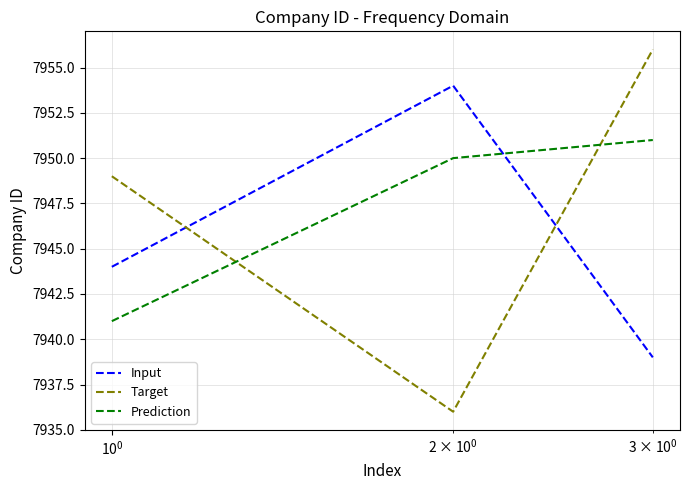

Reading left to right, transcribe all the data shown in this chart.

Input: 7944	7954	7939
Target: 7949	7936	7956
Prediction: 7941	7950	7951